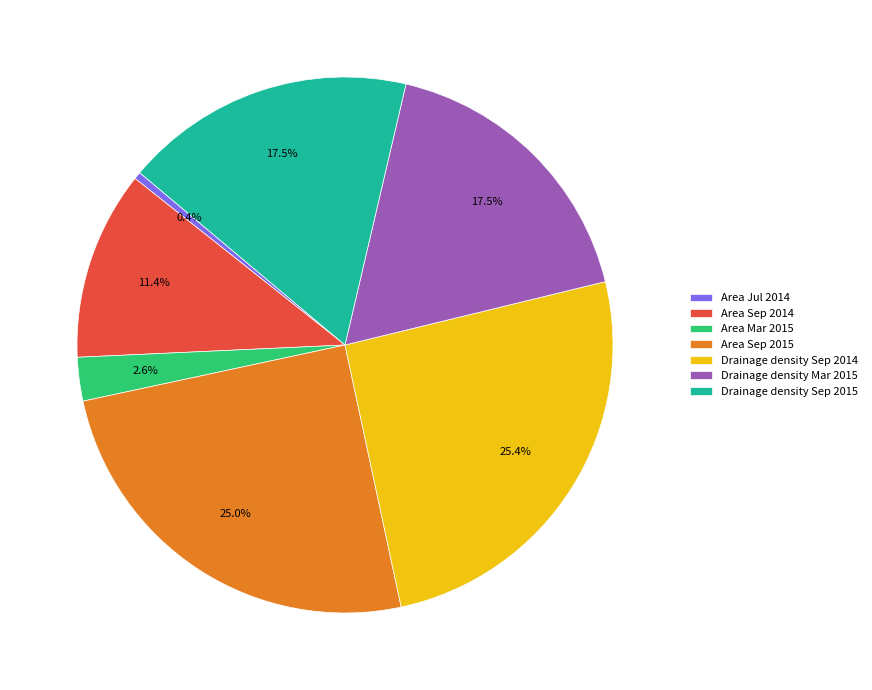

What percentage is NOT represented by Area Sep 2014?

88.6%